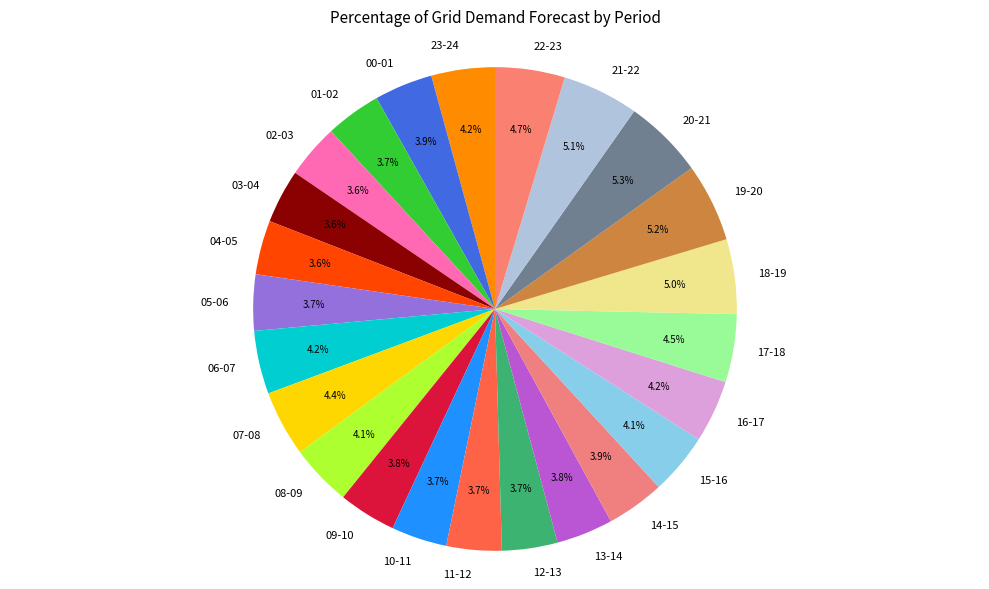

Is there a majority slice in this chart?

No